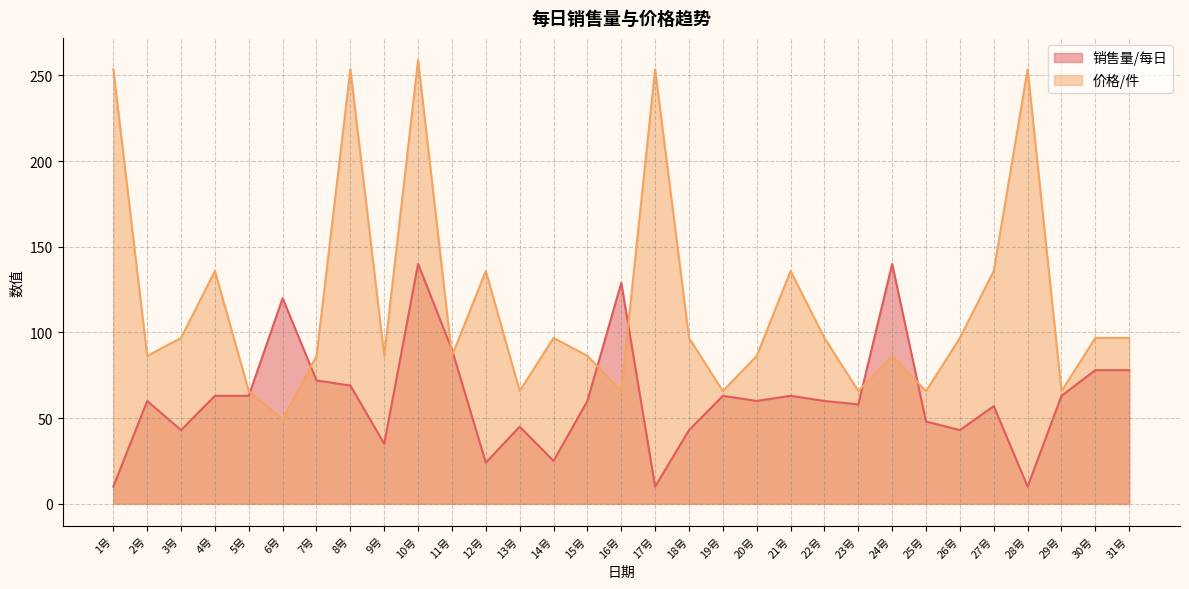

What is the minimum value shown in the chart?

10.0